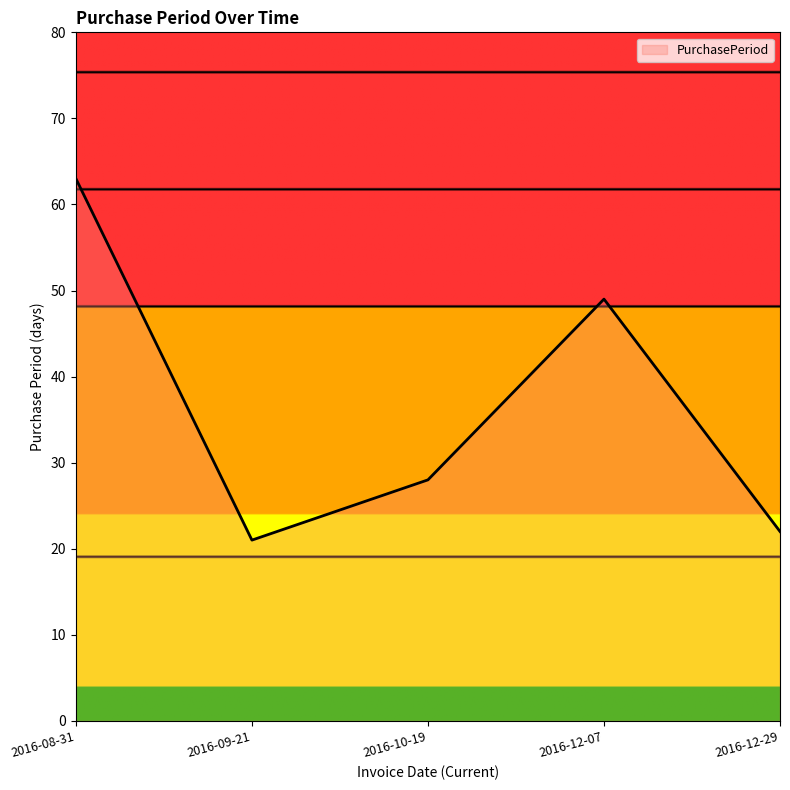

Where is the first local maximum?

2016-12-07